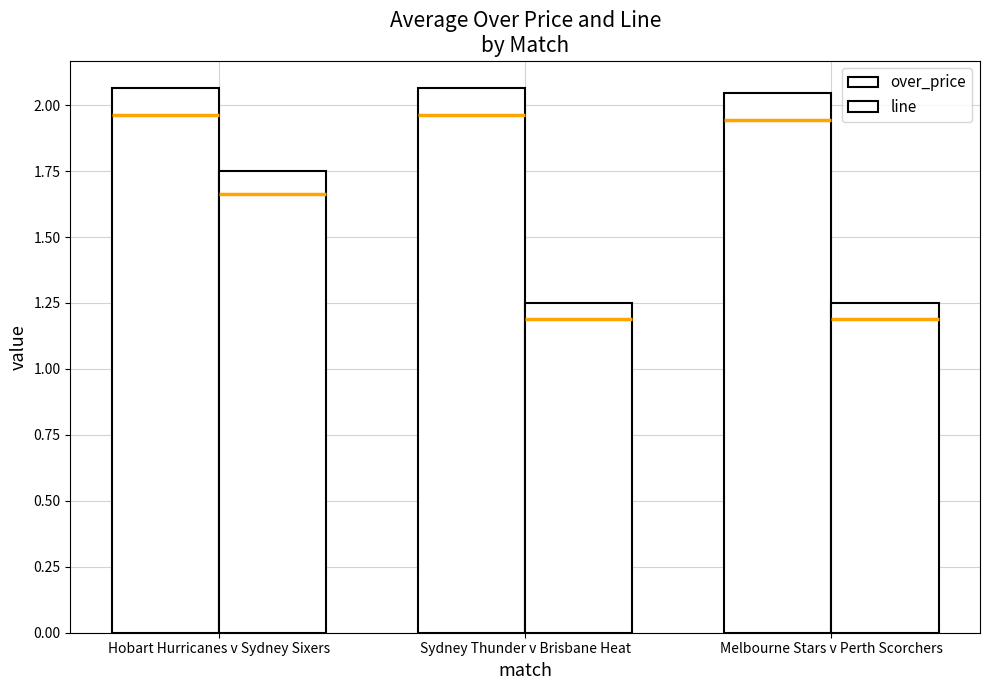

What is the difference between the line values at Melbourne Stars v Perth Scorchers and Hobart Hurricanes v Sydney Sixers?

0.5